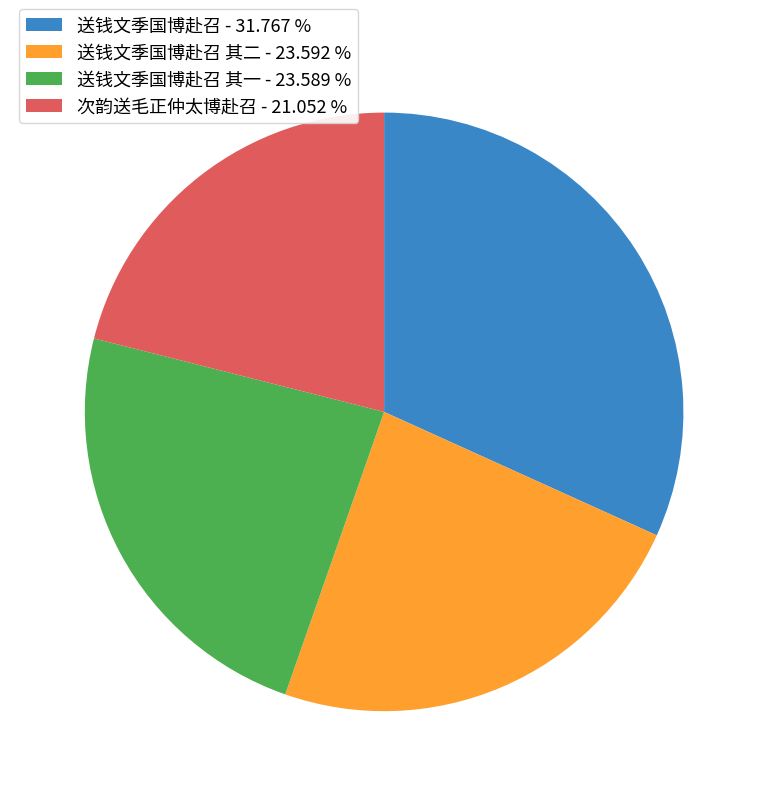

Is the sum of 送钱文季国博赴召 - 31.767 % and 次韵送毛正仲太博赴召 - 21.052 % greater than half?

Yes